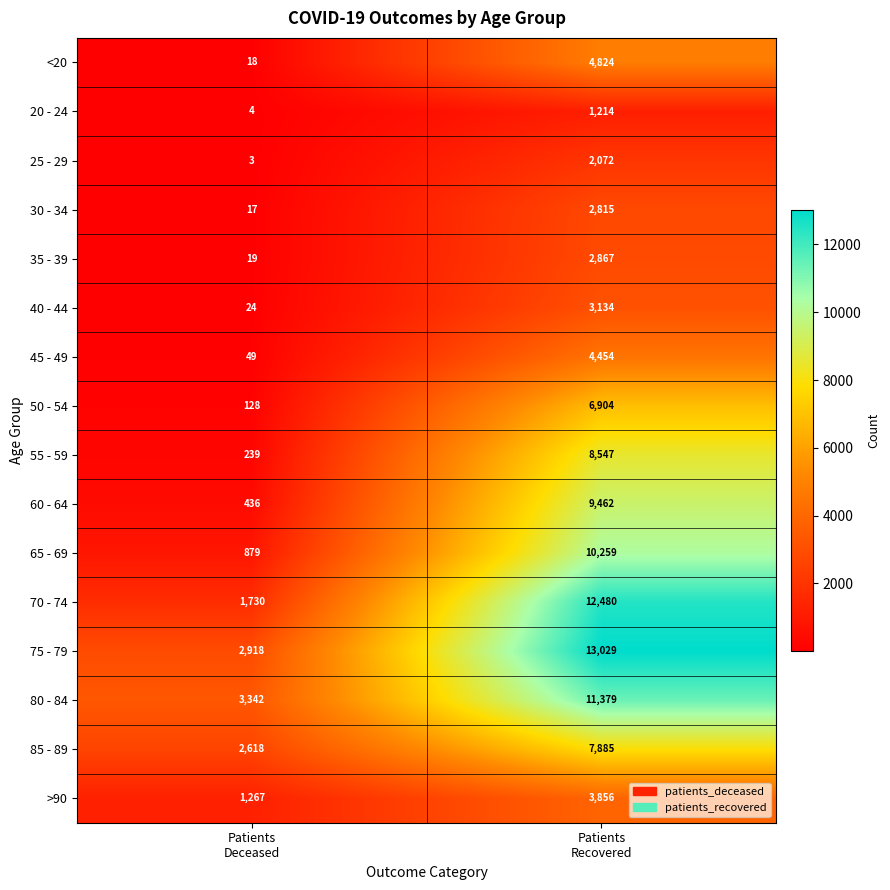

Which series has the widest spread of values?

70 - 74